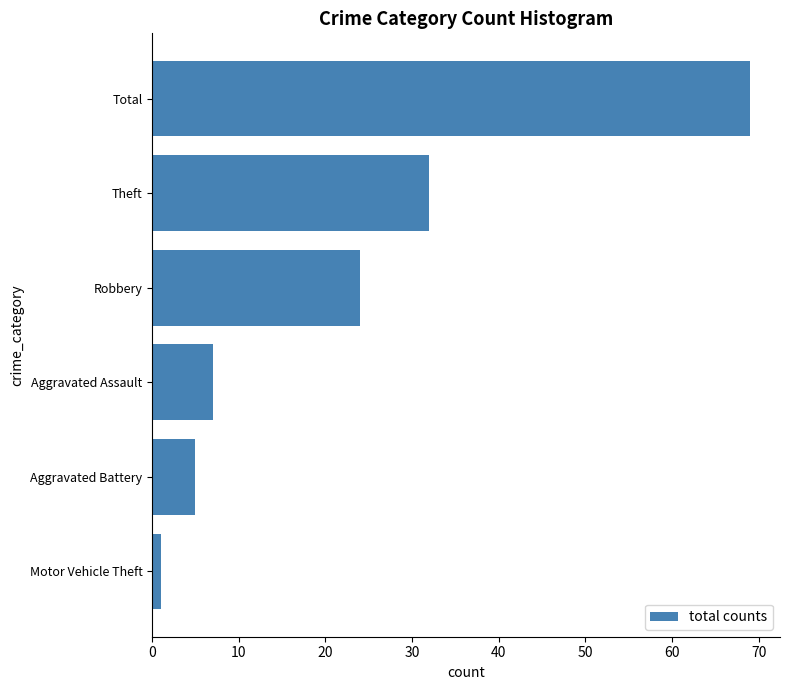

Reading top to bottom, extract all data points from this chart.

69	32	24	7	5	1